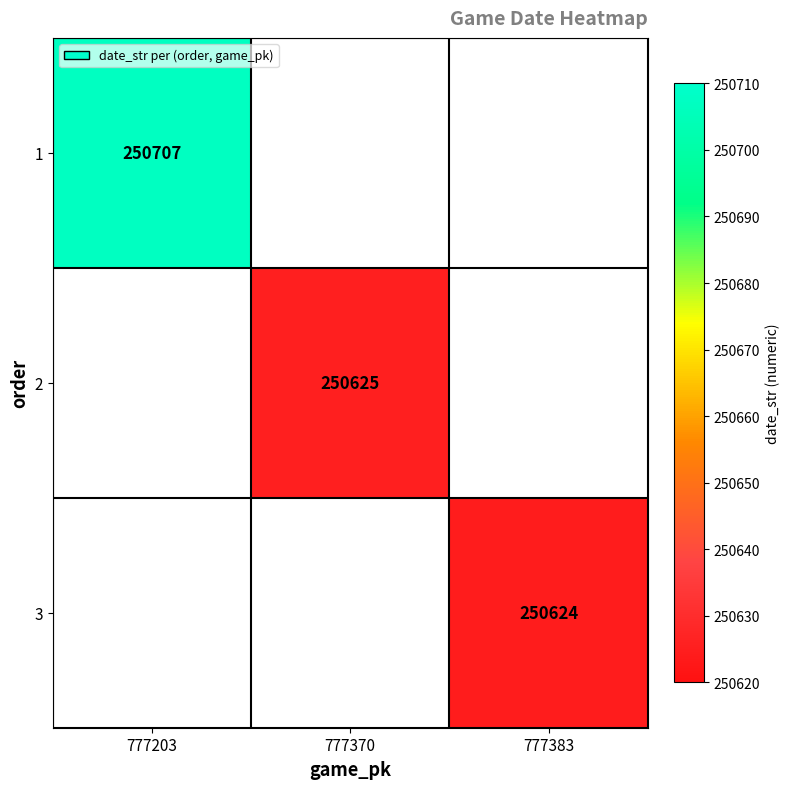

True or false: 3 has a value of 407547 at 777383.

False